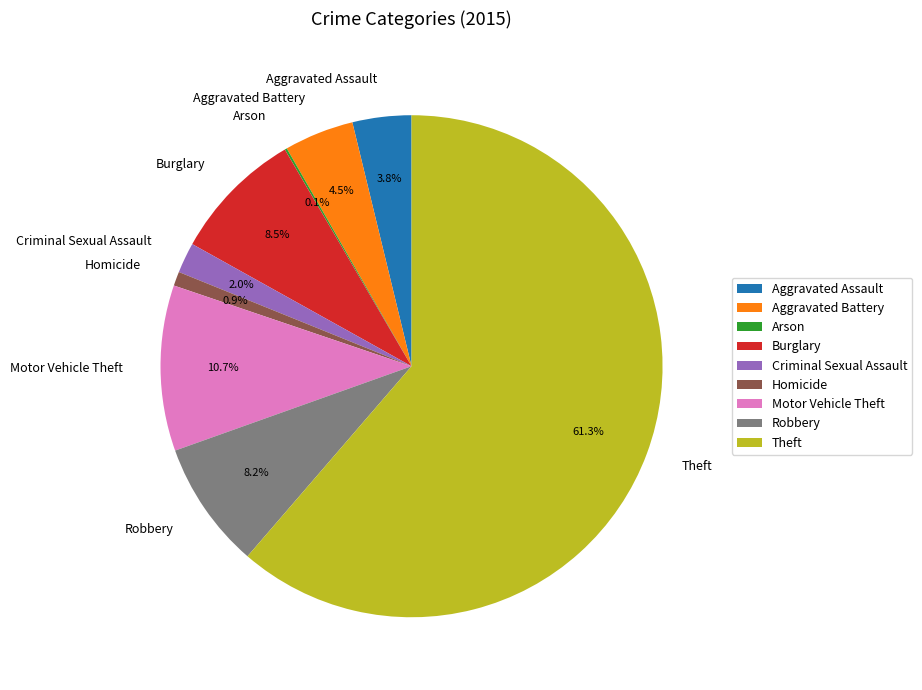

Which category has the biggest portion of the pie?

Theft